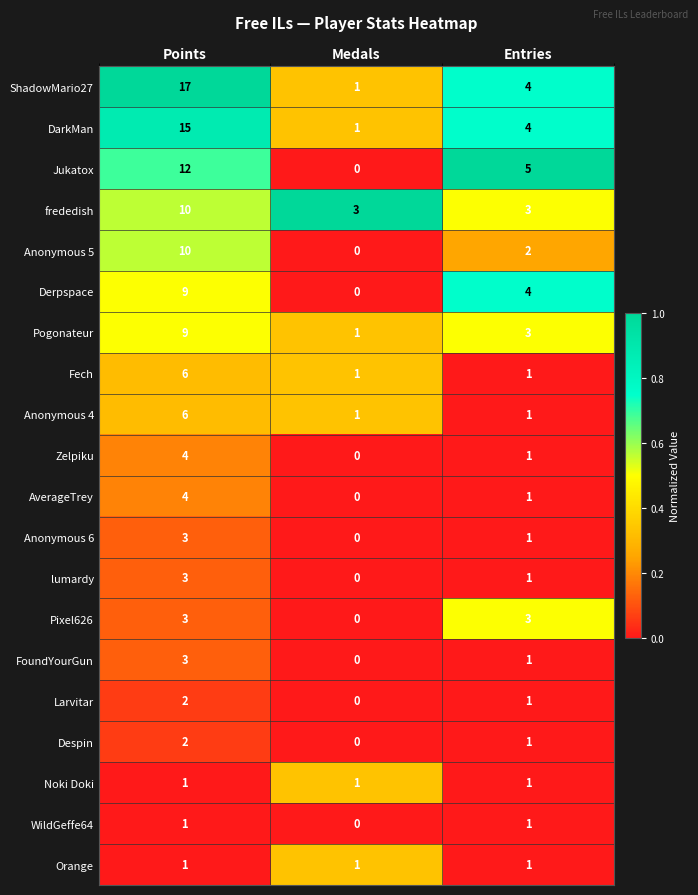

At which label does Anonymous 6 first exceed 1?

Points